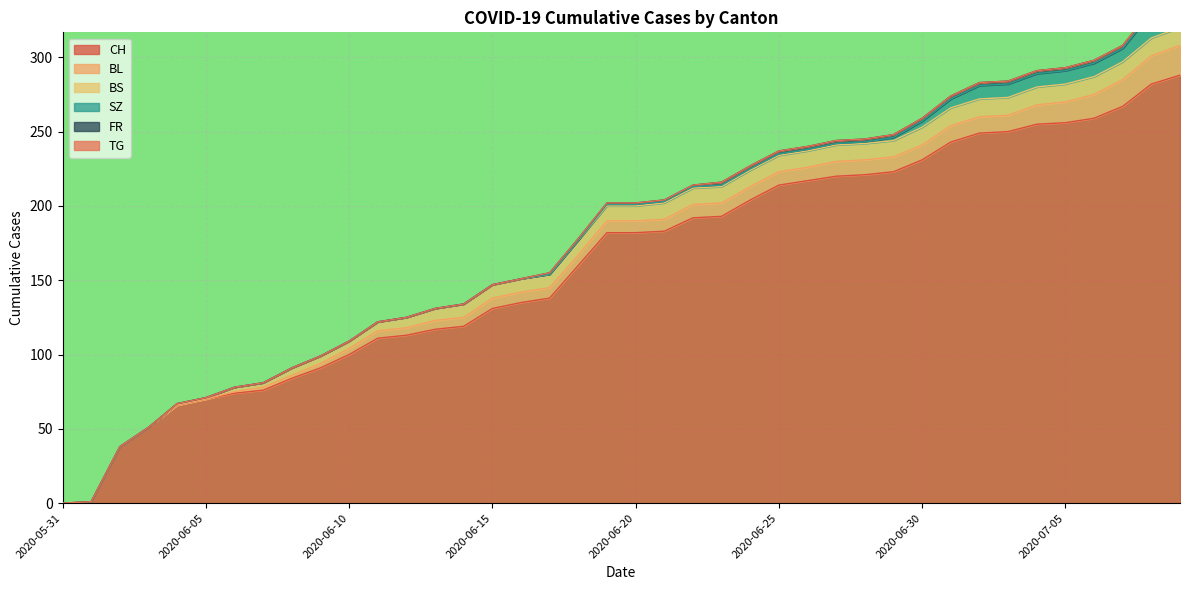

The value of CH at 2020-06-10 is 50. True or false?

False